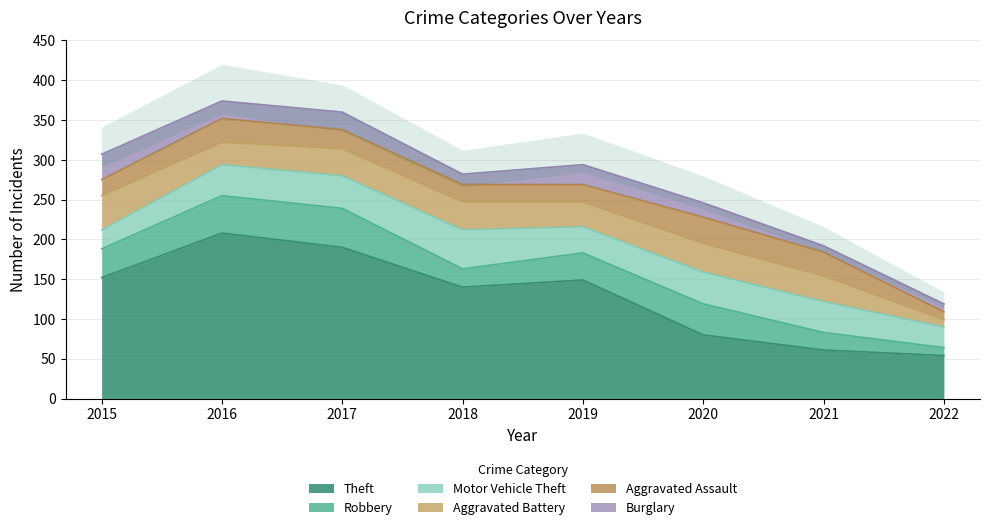

What is the total value across all series at 2016?

374